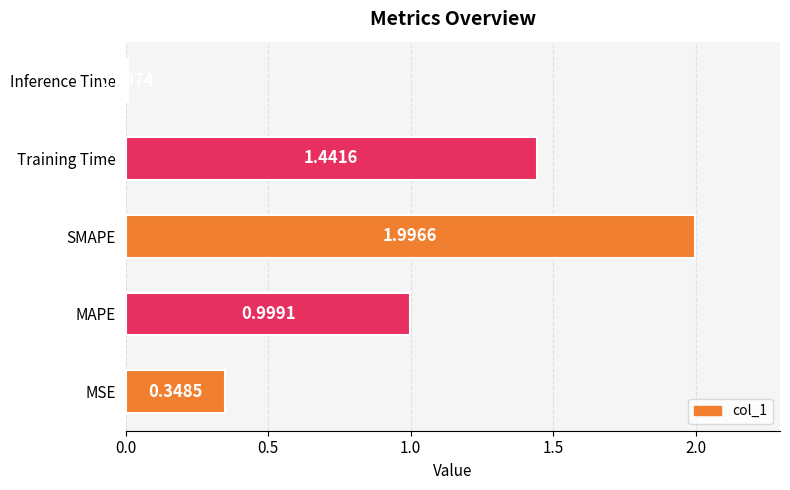

What is the sum of the values at MAPE and Inference Time?

1.0